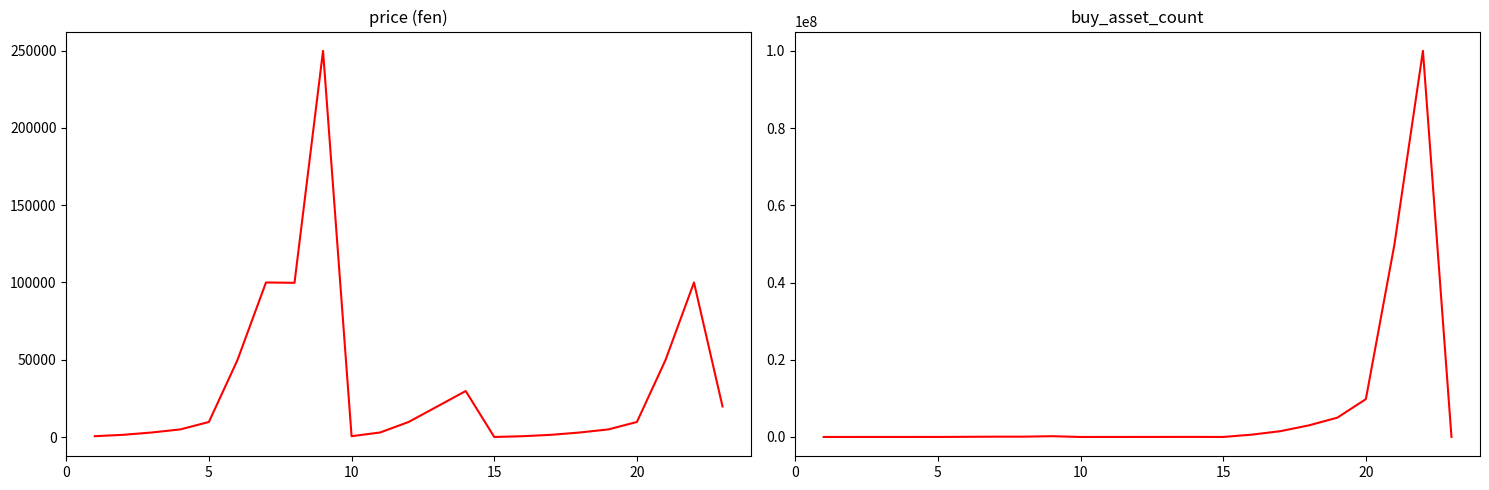

How many series are shown in this chart?

2